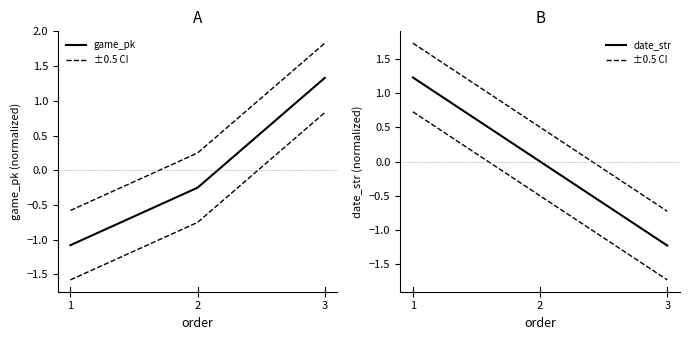

Reading left to right, list all the values displayed in this chart.

game_pk: 1=-1.1	2=-0.3	3=1.3
date_str: 1=1.2	2=0.0	3=-1.2